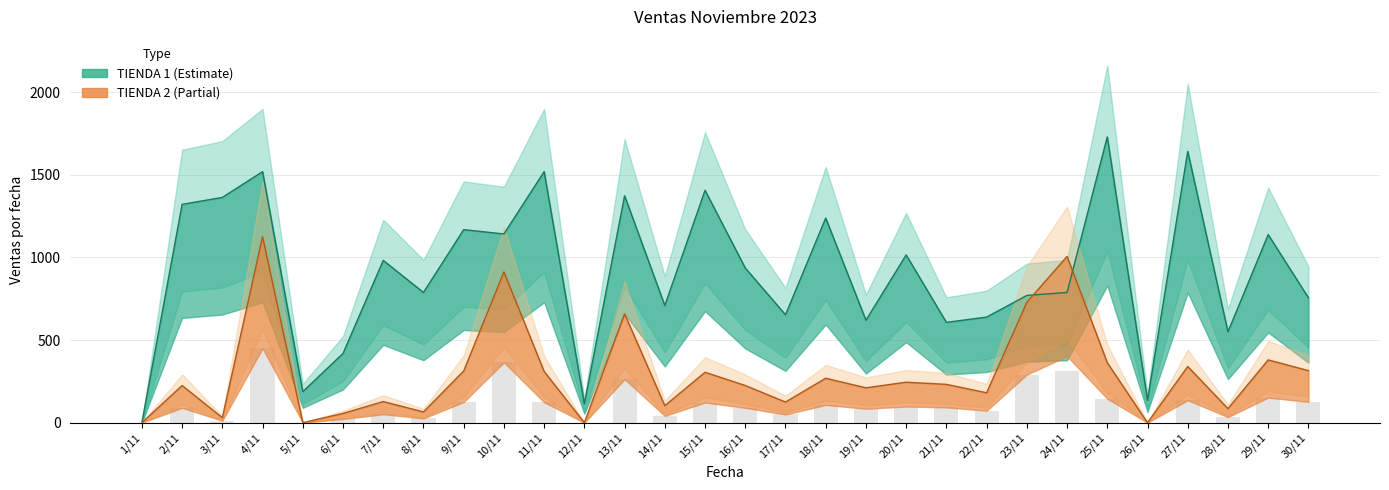

Rank the series by their average value, from lowest to highest.

TIENDA 2, TIENDA 1